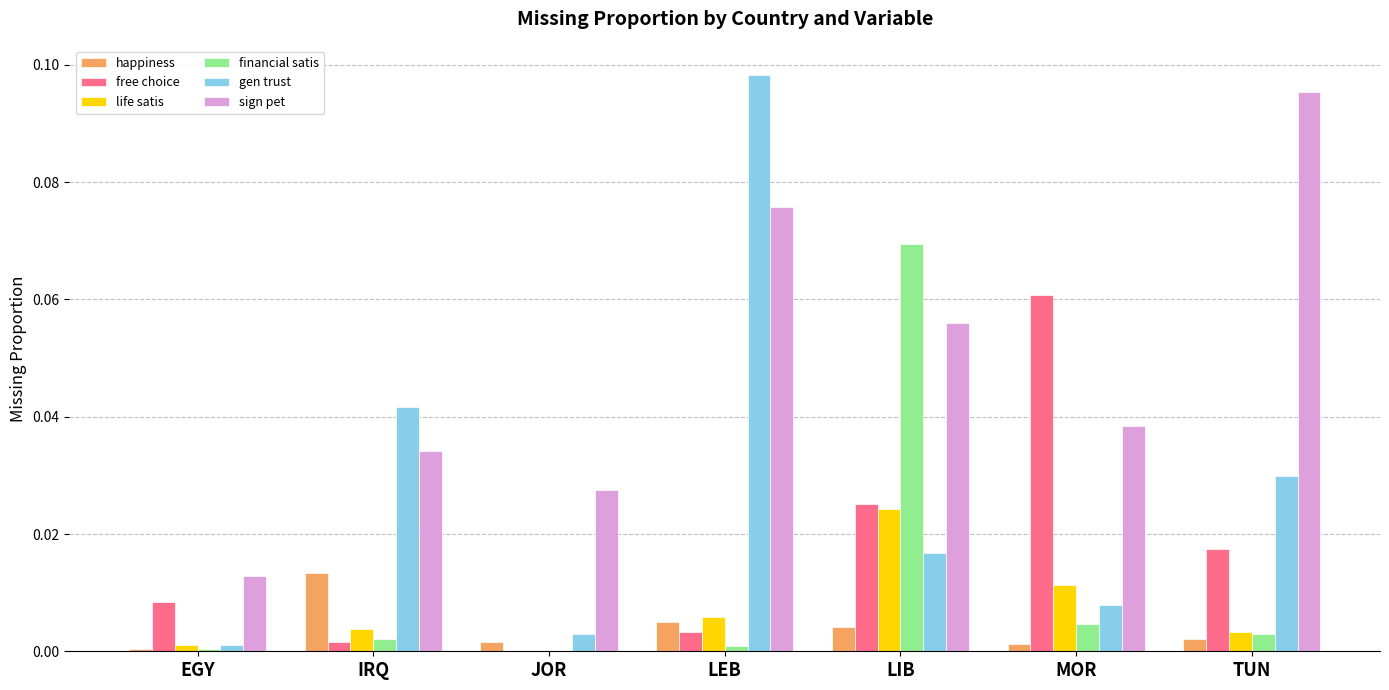

At which category is the sum across all series the highest?

LIB